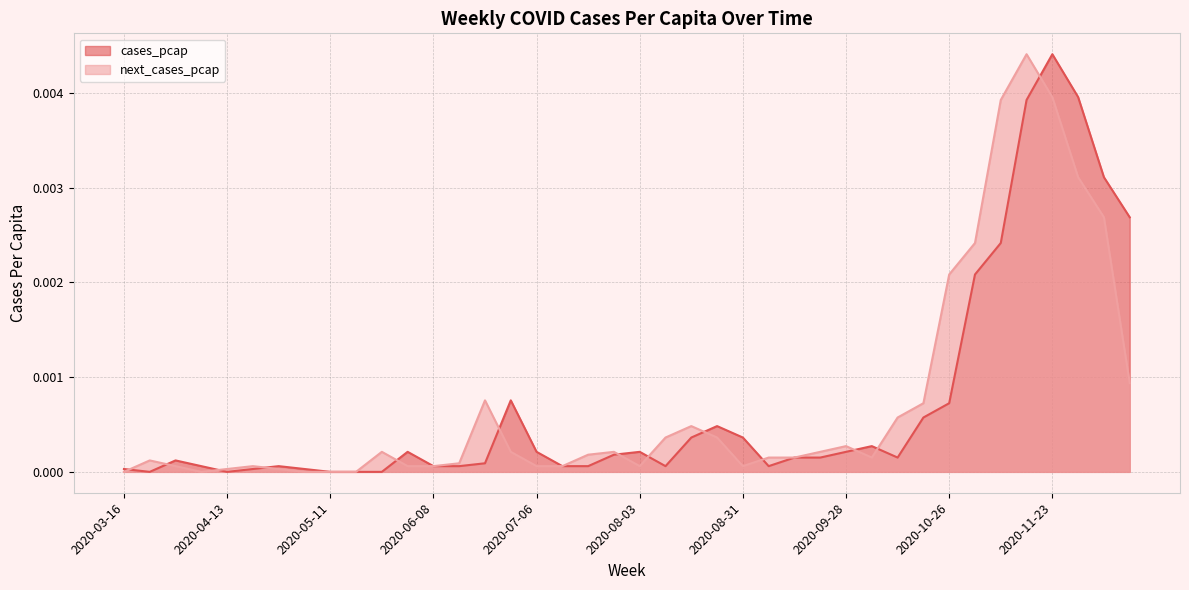

At 2020-11-30, list the series in order from smallest to largest.

next_cases_pcap, cases_pcap